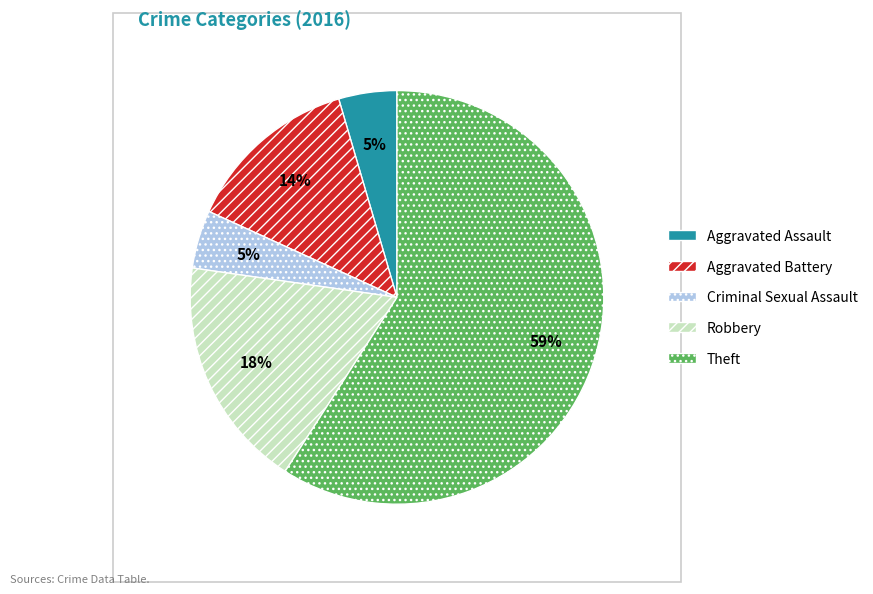

What is the largest slice in the pie chart?

Theft